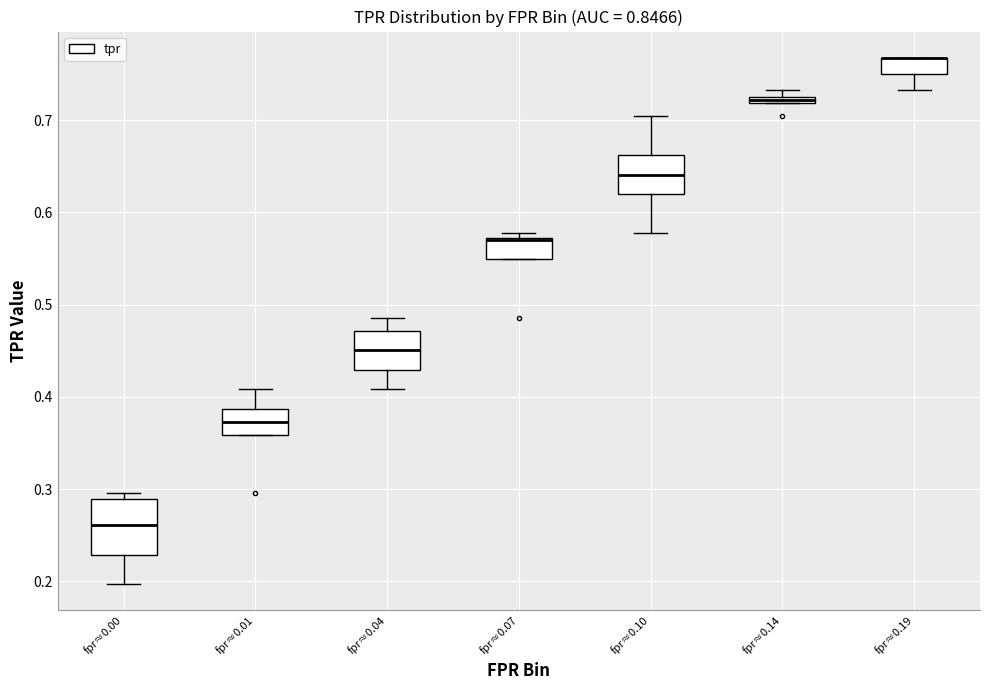

Where does the upper whisker of the box for fpr≈0.10 end on the y-axis? The values are not printed on the chart, so give them approximately, as read against the axis.

0.70